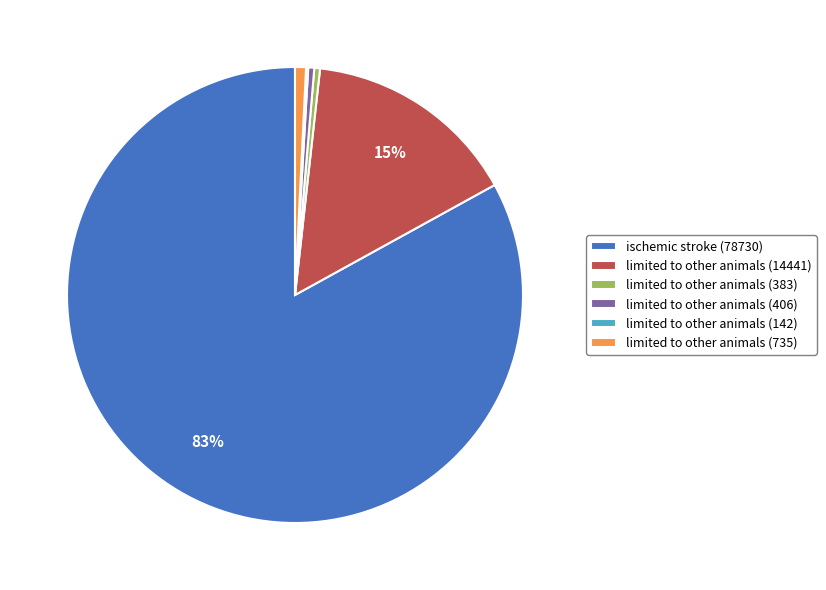

Is there a majority slice in this chart?

Yes